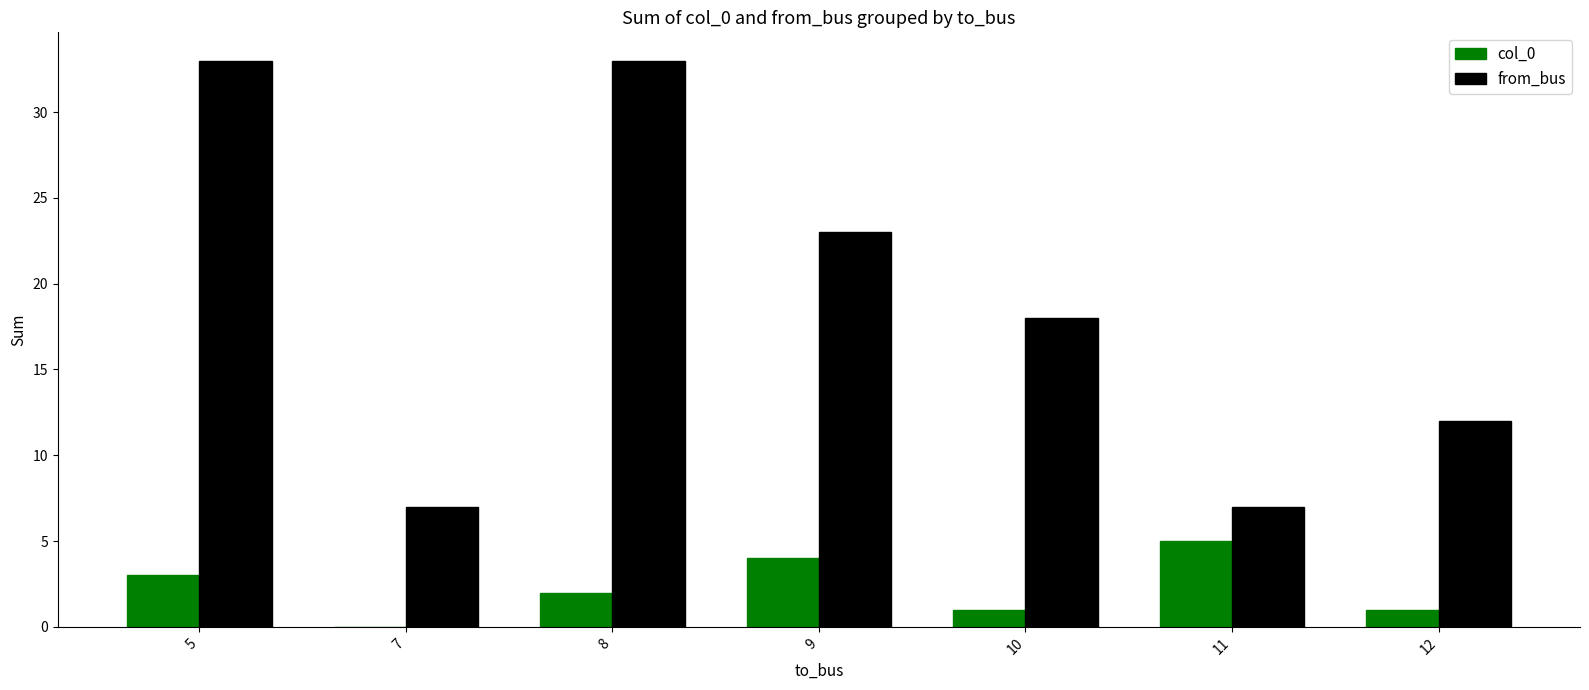

Are the bars horizontal?

No